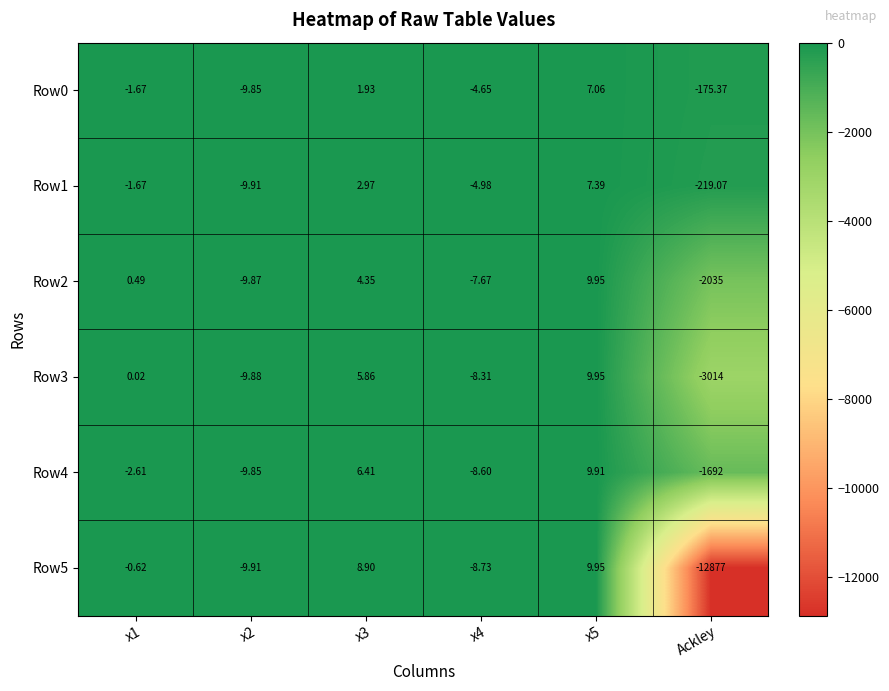

Is the value of Row4 at x2 greater than the value of Row3 at x1?

No